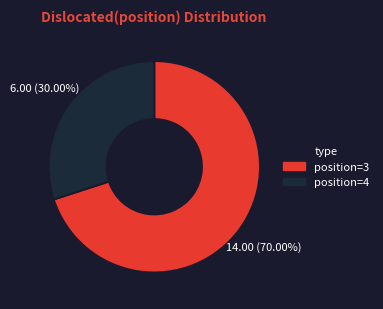

Count the number of slices in the pie.

2